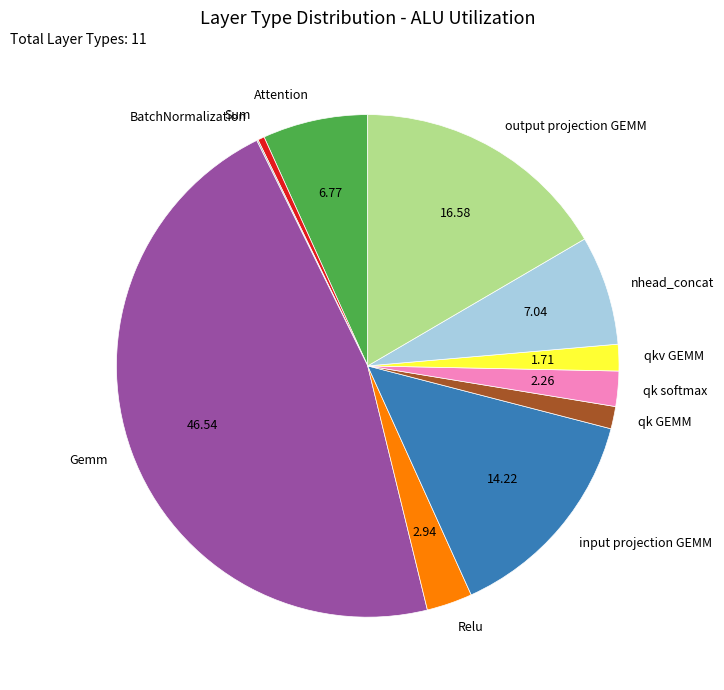

What is the largest slice in the pie chart?

Gemm